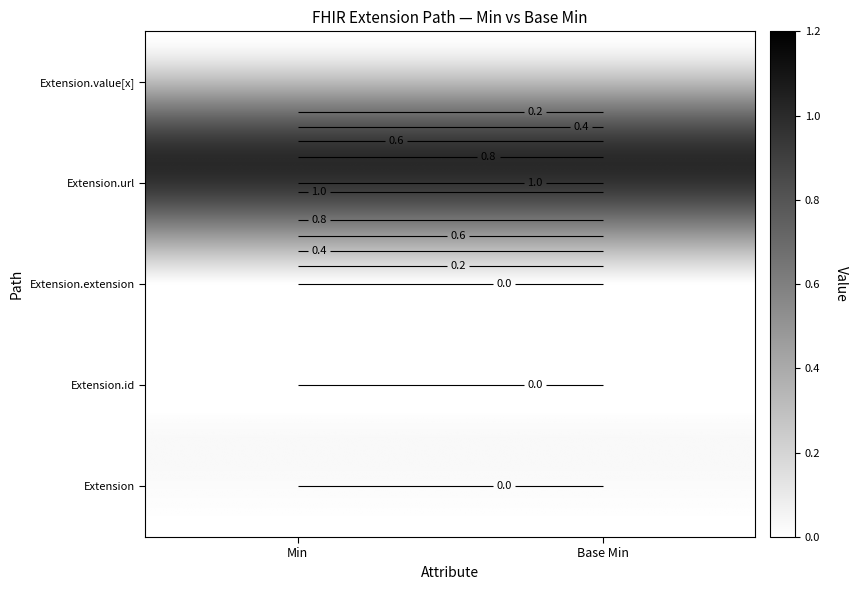

What is the total value across all series at 1?

1